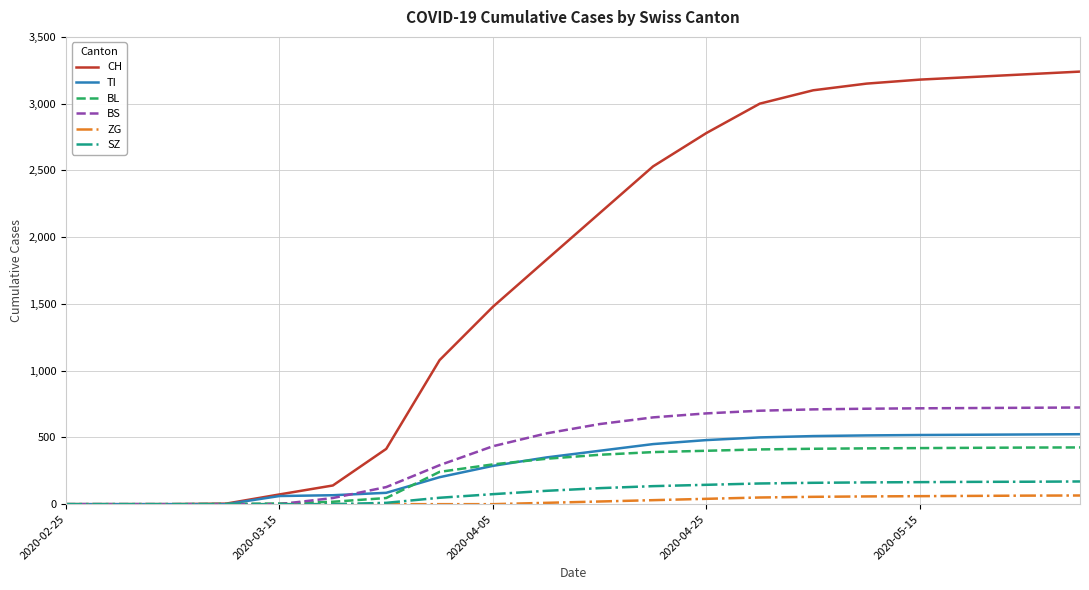

Which series has the largest range (max minus min)?

CH